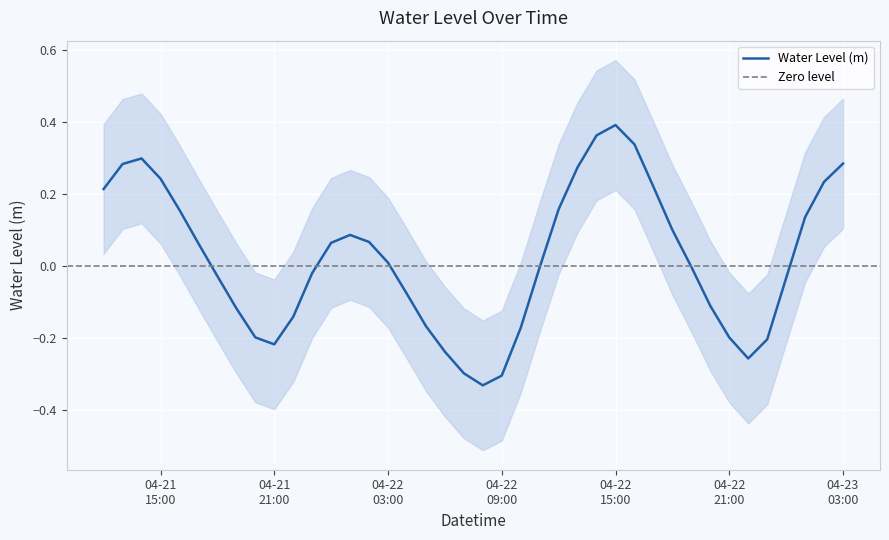

What is the label of the 2nd point from the left?

2025-04-21 13:00:00